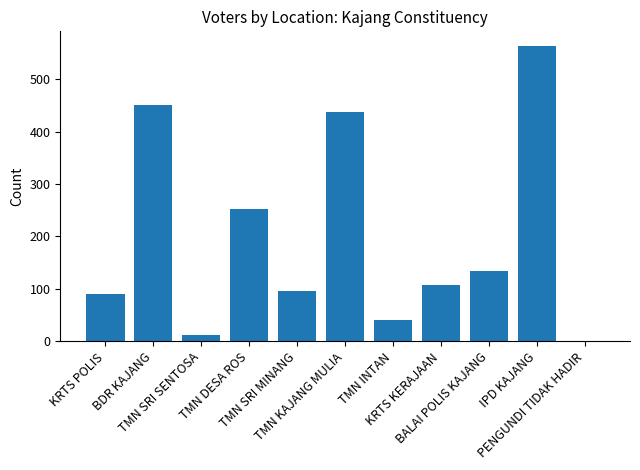

Is it true that the value at BDR KAJANG is 158?

False